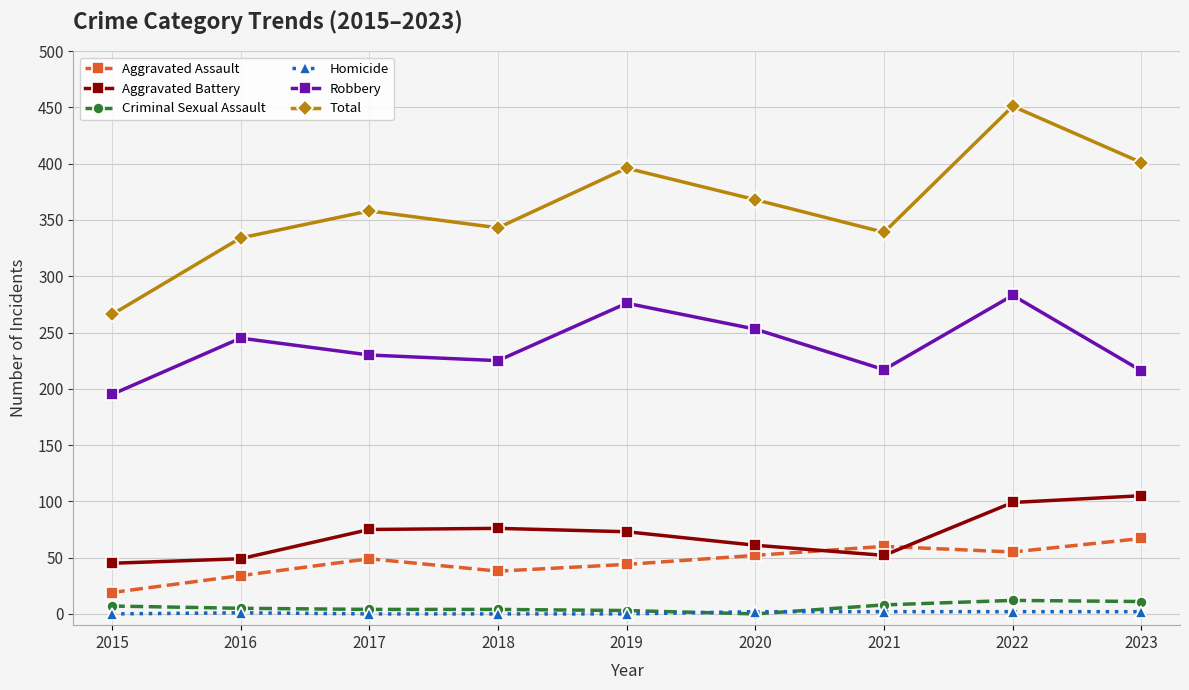

In Total, how many points are higher than both neighbors (excluding endpoints)?

3